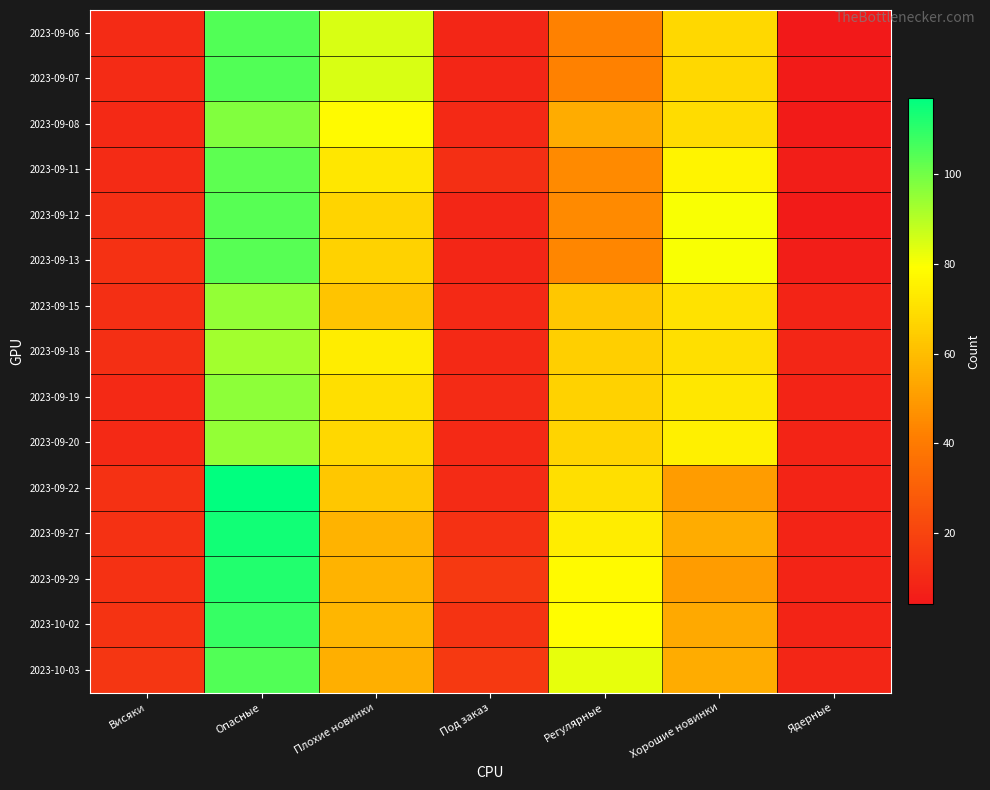

At which category does the chart reach its peak across all series?

Опасные